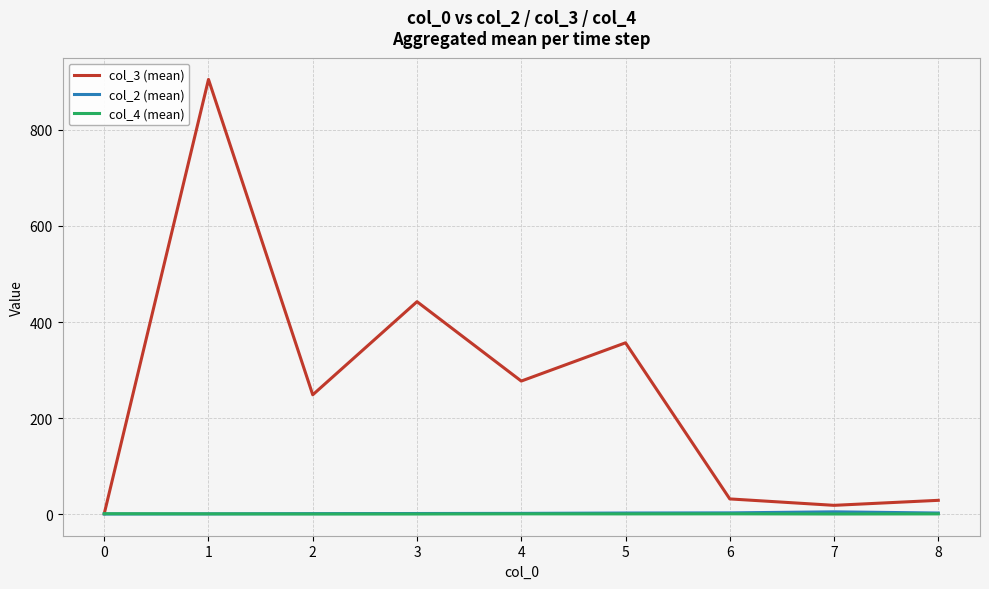

Which series has the largest total across all categories?

col_3 (mean)